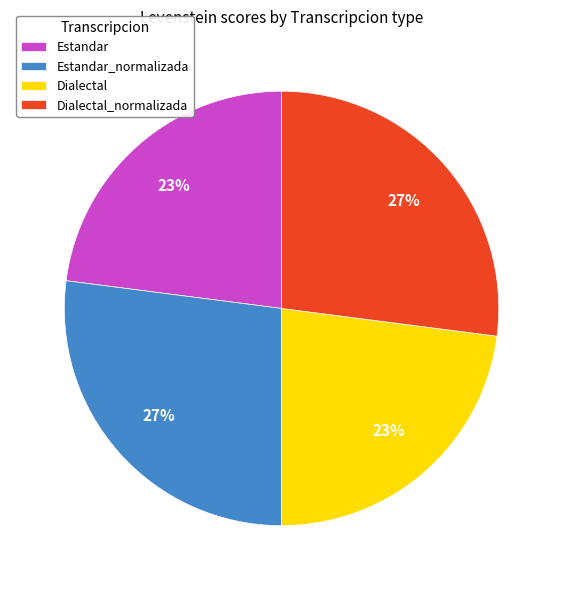

What is the ratio of the value at Dialectal_normalizada to the value at Estandar?

1.2